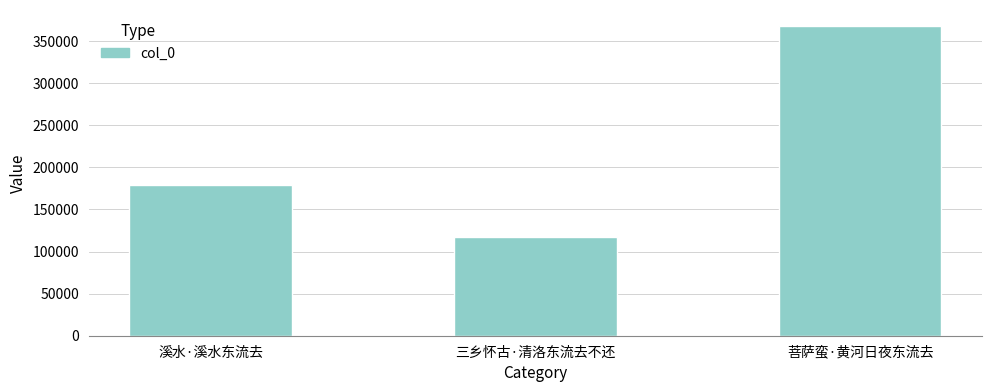

What position from the left is 三乡怀古·清洛东流去不还?

2